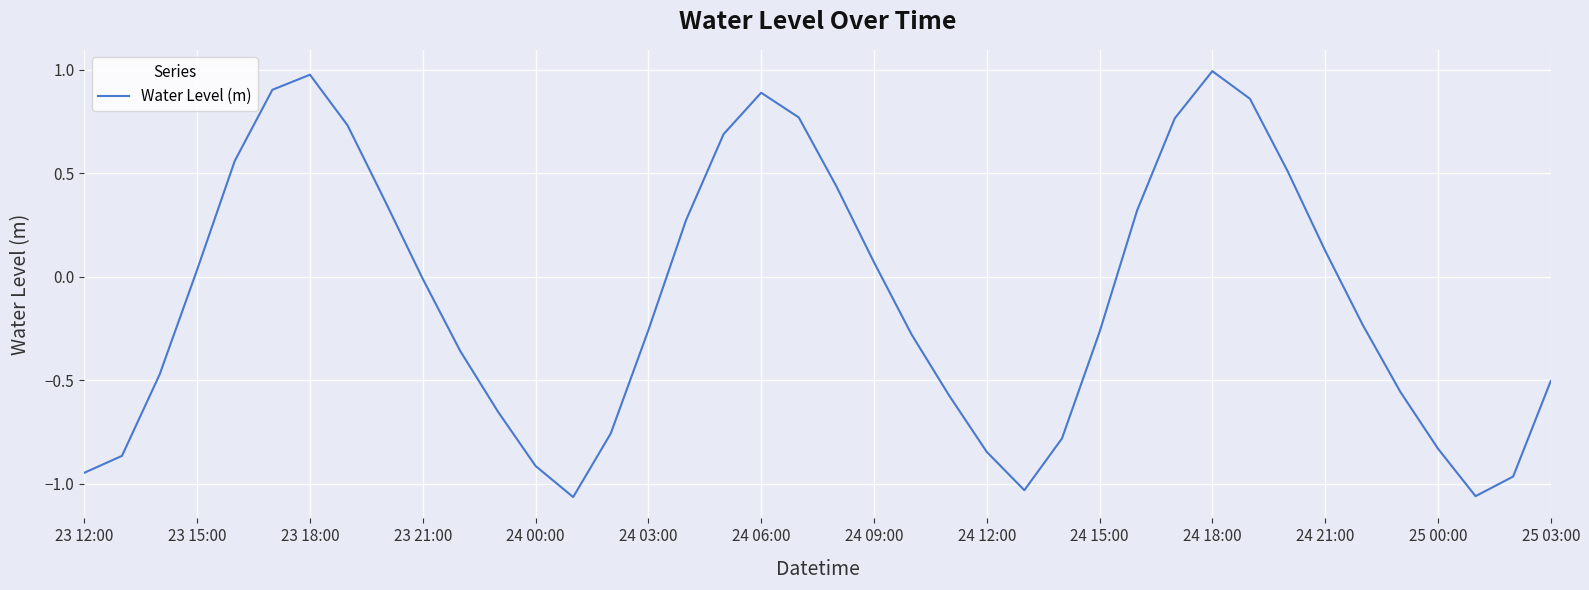

How many lines are shown in the chart?

1